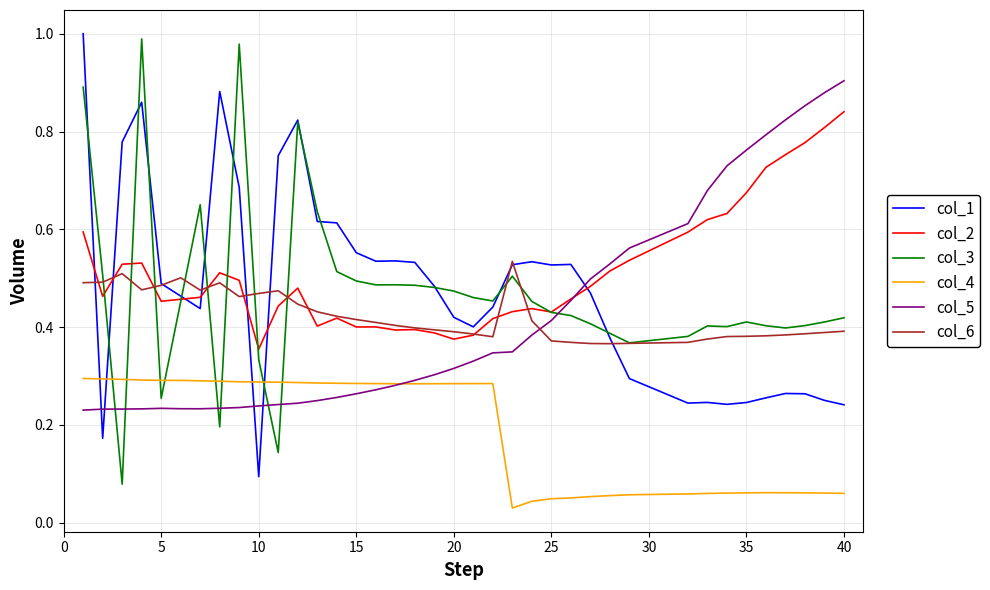

Which series has the largest total across all categories?

col_2